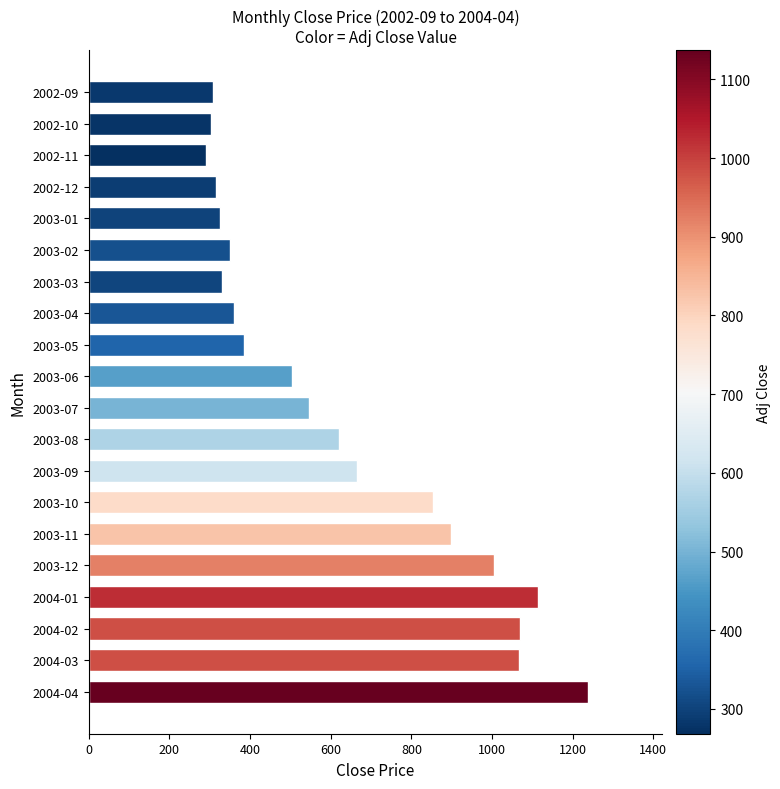

At which category does the chart reach its peak across all series?

2004-04